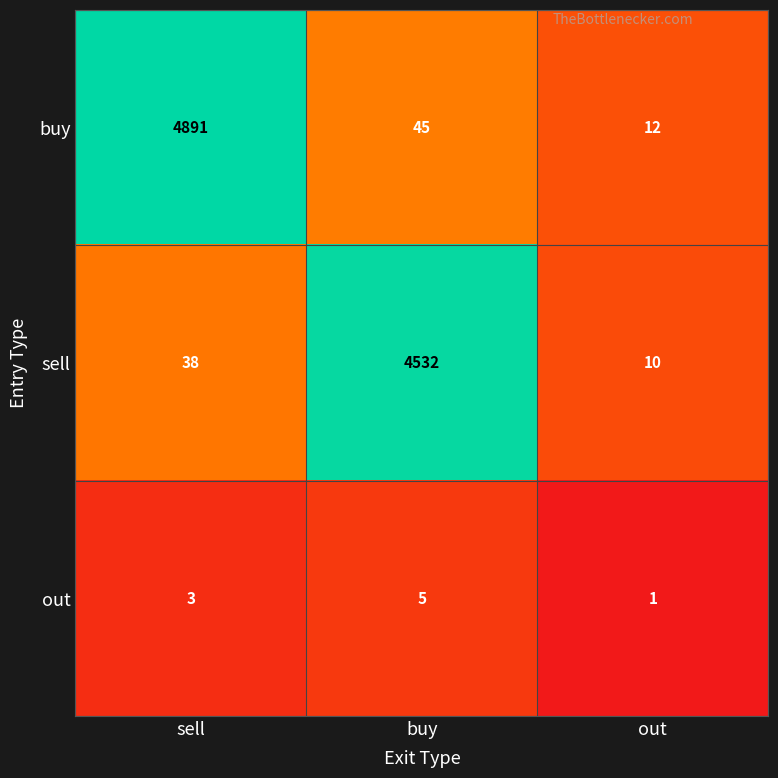

What is the difference between the highest and lowest values at out?

11